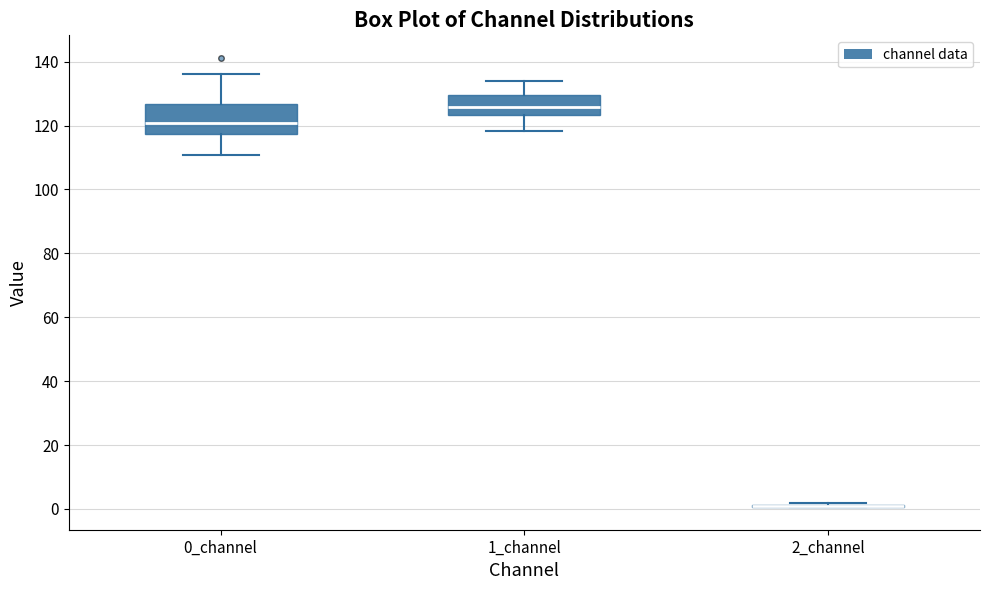

Comparing the boxes themselves (not the whiskers), which one is the tallest?

0_channel